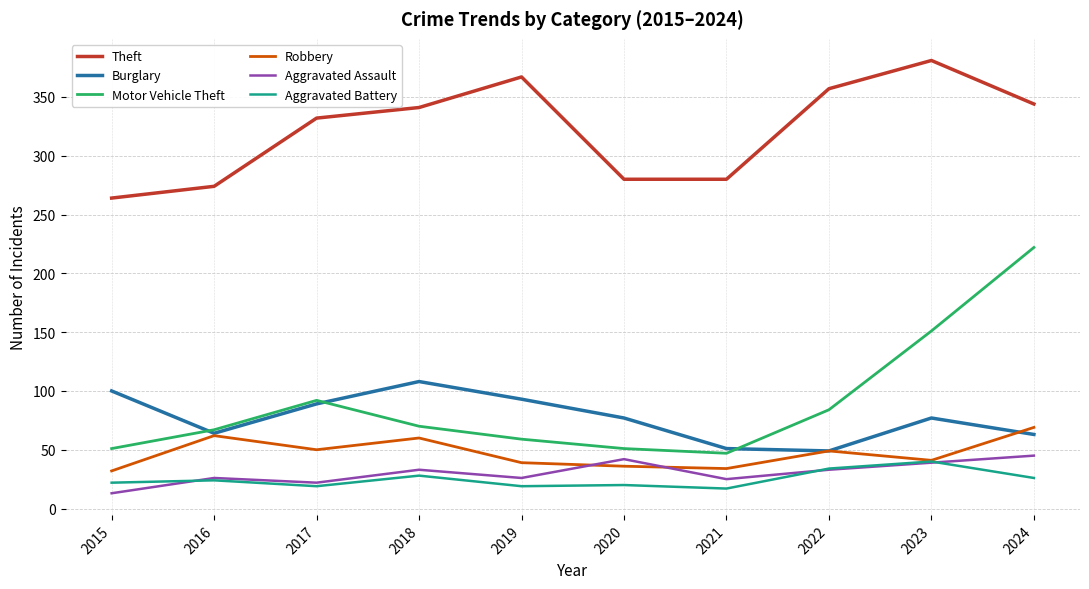

What is the maximum value shown in the chart?

381